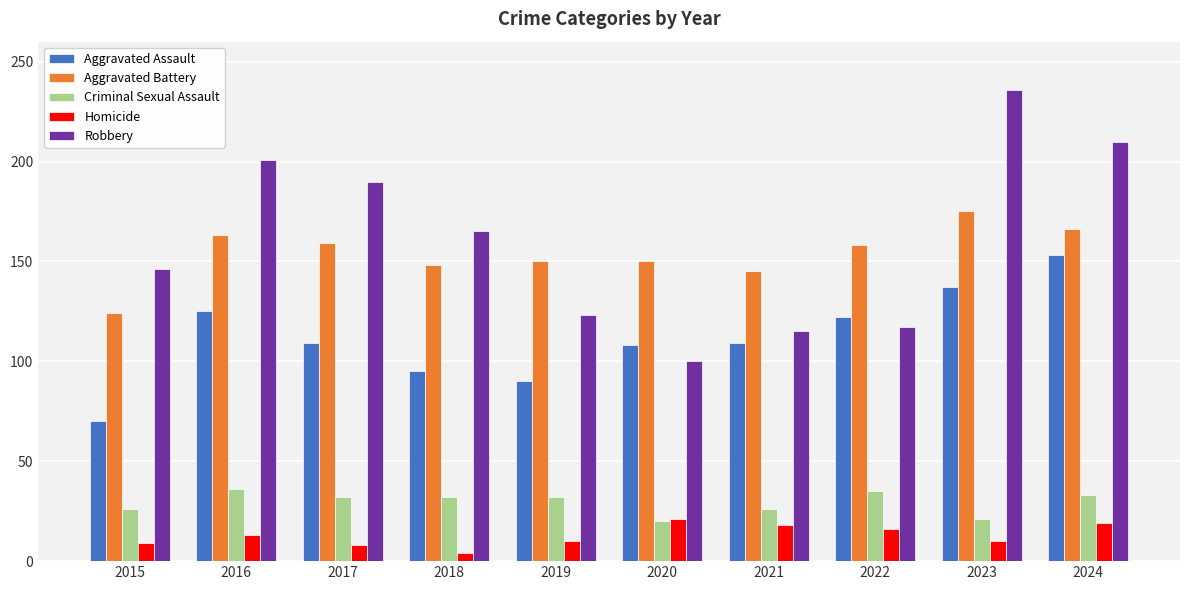

Which series changed the most between 2015 and 2017?

Robbery